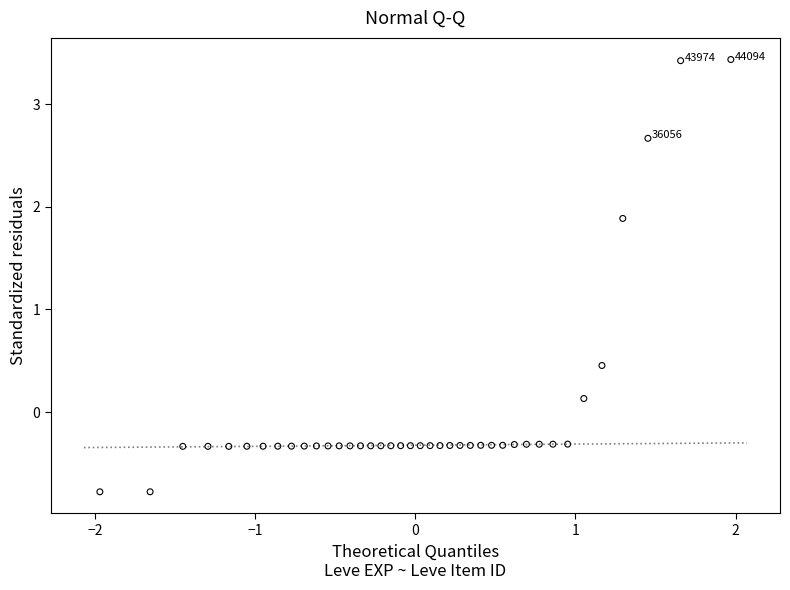

What is the range of Y values (max minus min)?

4.2